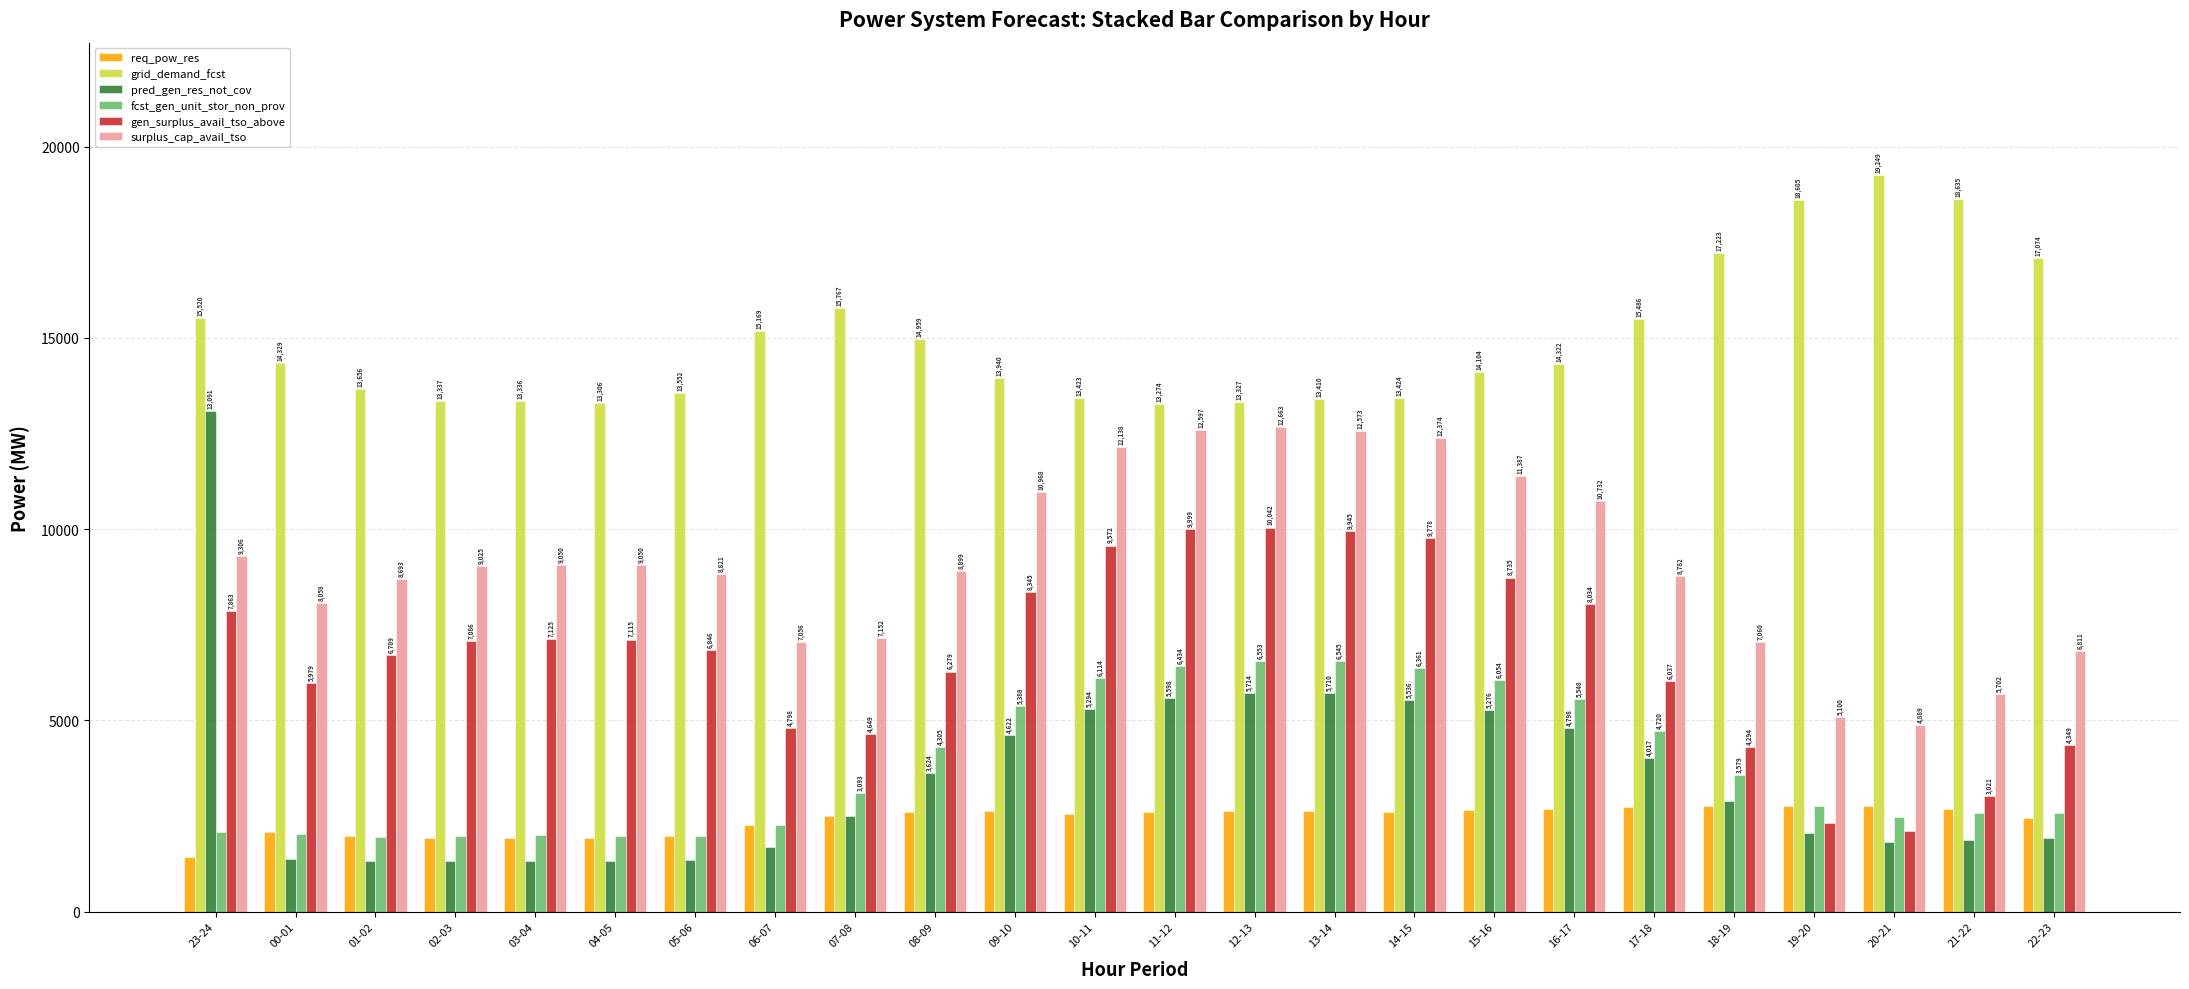

Reading right to left, extract all data points from this chart.

req_pow_res: 22-23=2462	21-22=2681	20-21=2777	19-20=2770	18-19=2765	17-18=2745	16-17=2698	15-16=2652	14-15=2595	13-14=2628	12-13=2621	11-12=2598	10-11=2566	09-10=2623	08-09=2620	07-08=2503	06-07=2259	05-06=1975	04-05=1935	03-04=1925	02-03=1939	01-02=1984	00-01=2078	23-24=1443
grid_demand_fcst: 22-23=17074	21-22=18635	20-21=19249	19-20=18605	18-19=17223	17-18=15486	16-17=14322	15-16=14104	14-15=13424	13-14=13410	12-13=13327	11-12=13274	10-11=13423	09-10=13940	08-09=14959	07-08=15767	06-07=15169	05-06=13552	04-05=13306	03-04=13336	02-03=13337	01-02=13656	00-01=14329	23-24=15520
pred_gen_res_not_cov: 22-23=1937	21-22=1879	20-21=1815	19-20=2056	18-19=2897	17-18=4017	16-17=4798	15-16=5276	14-15=5536	13-14=5710	12-13=5714	11-12=5598	10-11=5294	09-10=4622	08-09=3624	07-08=2495	06-07=1687	05-06=1358	04-05=1328	03-04=1339	02-03=1316	01-02=1318	00-01=1377	23-24=13091
fcst_gen_unit_stor_non_prov: 22-23=2570	21-22=2578	20-21=2480	19-20=2759	18-19=3579	17-18=4720	16-17=5548	15-16=6054	14-15=6361	13-14=6545	12-13=6553	11-12=6434	10-11=6114	09-10=5388	08-09=4305	07-08=3093	06-07=2279	05-06=1992	04-05=1975	03-04=2005	02-03=1981	01-02=1967	00-01=2032	23-24=2089
gen_surplus_avail_tso_above: 22-23=4349	21-22=3021	20-21=2113	19-20=2331	18-19=4294	17-18=6037	16-17=8034	15-16=8735	14-15=9778	13-14=9945	12-13=10042	11-12=9999	10-11=9572	09-10=8345	08-09=6279	07-08=4649	06-07=4798	05-06=6846	04-05=7115	03-04=7125	02-03=7086	01-02=6709	00-01=5979	23-24=7863
surplus_cap_avail_tso: 22-23=6811	21-22=5702	20-21=4889	19-20=5100	18-19=7060	17-18=8782	16-17=10732	15-16=11387	14-15=12374	13-14=12573	12-13=12663	11-12=12597	10-11=12138	09-10=10968	08-09=8899	07-08=7152	06-07=7056	05-06=8821	04-05=9050	03-04=9050	02-03=9025	01-02=8693	00-01=8058	23-24=9306